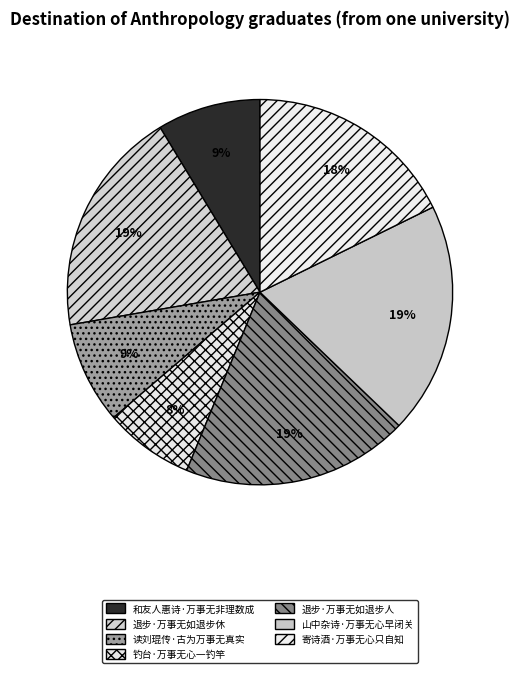

Is there any slice that represents more than half of the pie?

No